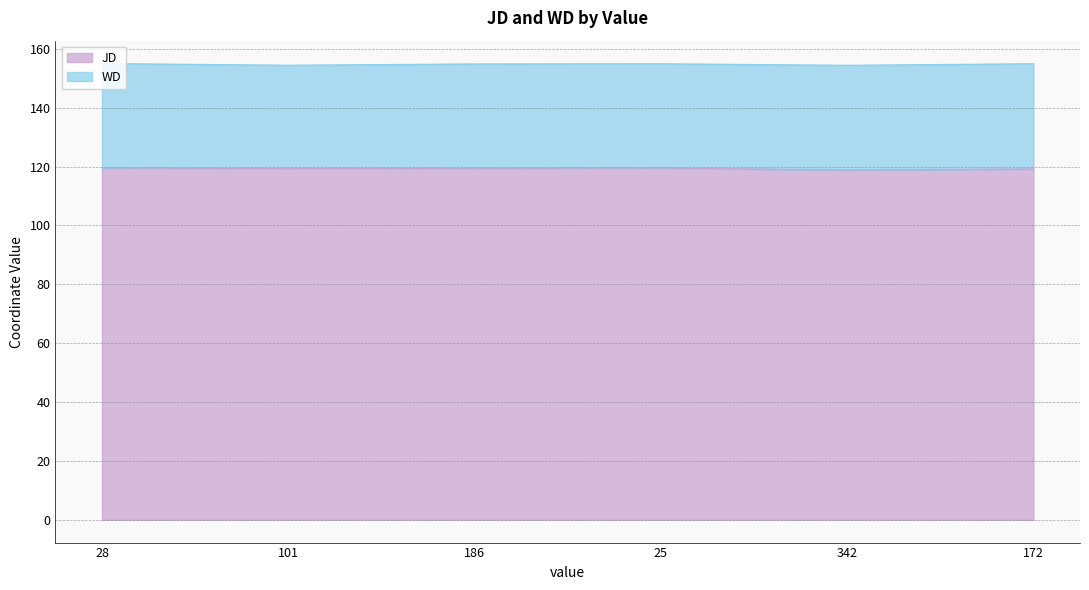

List the labels in order of value, smallest first.

342, 172, 101, 186, 25, 28